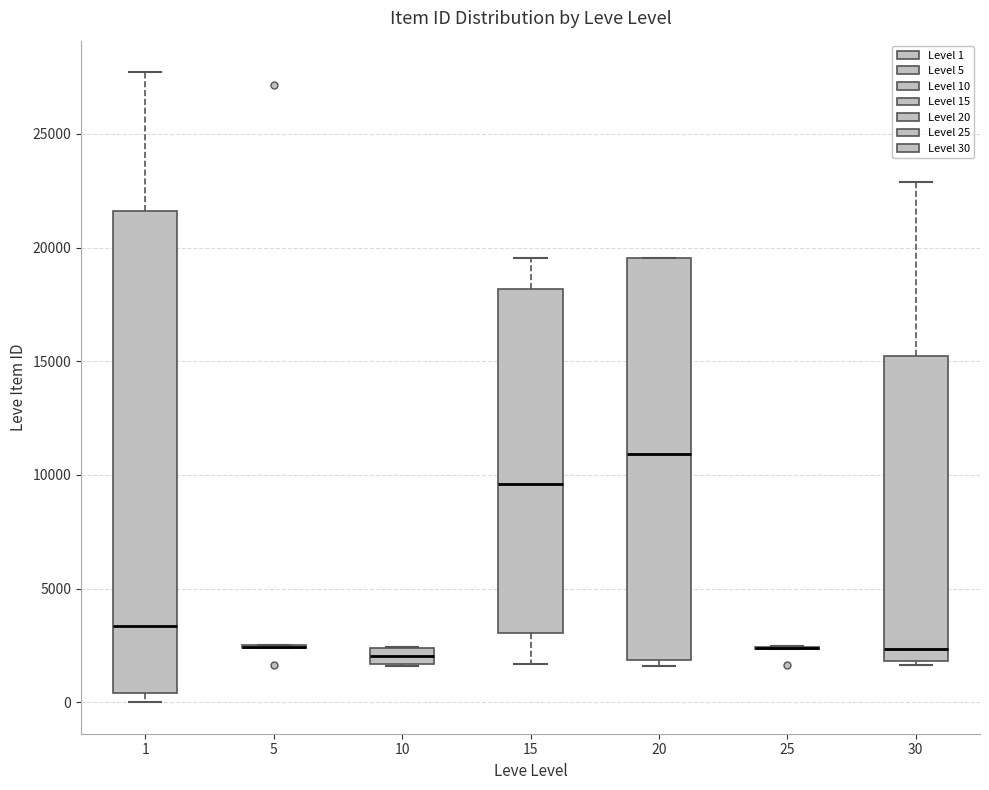

Comparing the boxes themselves (not the whiskers), which one is the tallest?

1